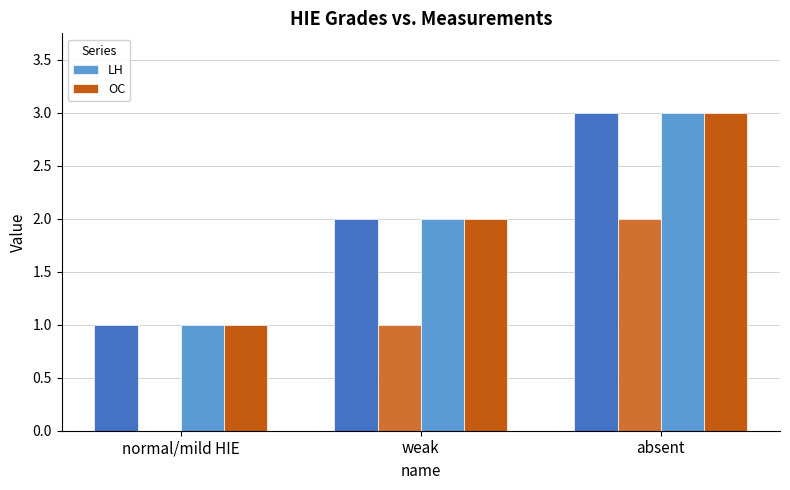

At which label is OC closest to 2?

weak